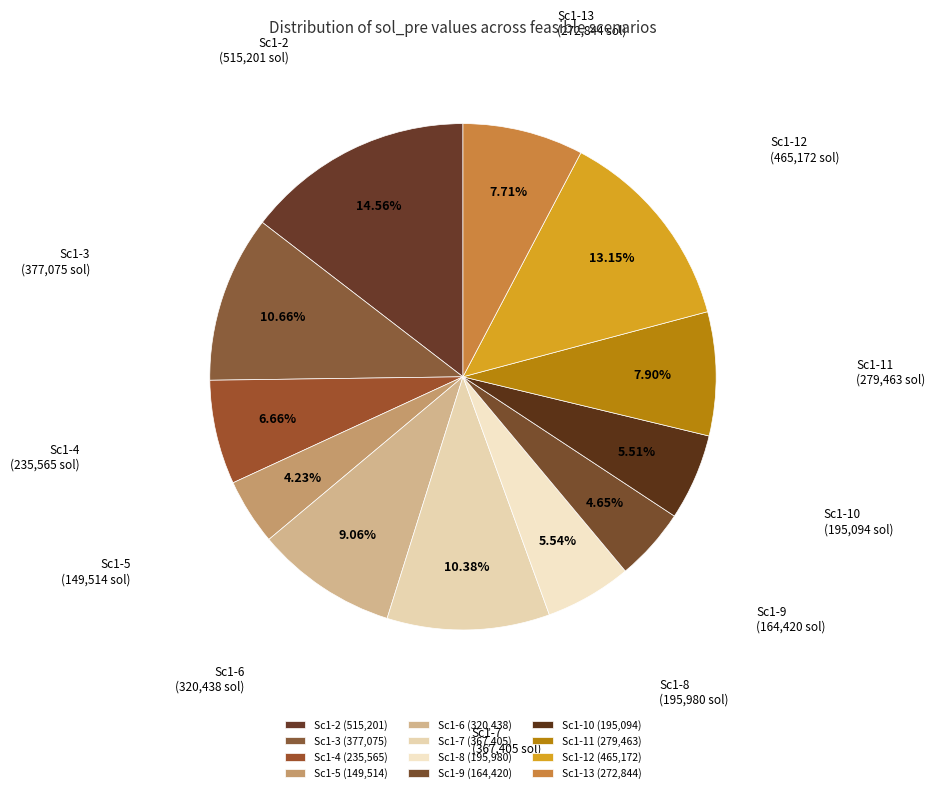

To the nearest percent, what is the combined percentage of Sc1-6 and Sc1-3?

20%